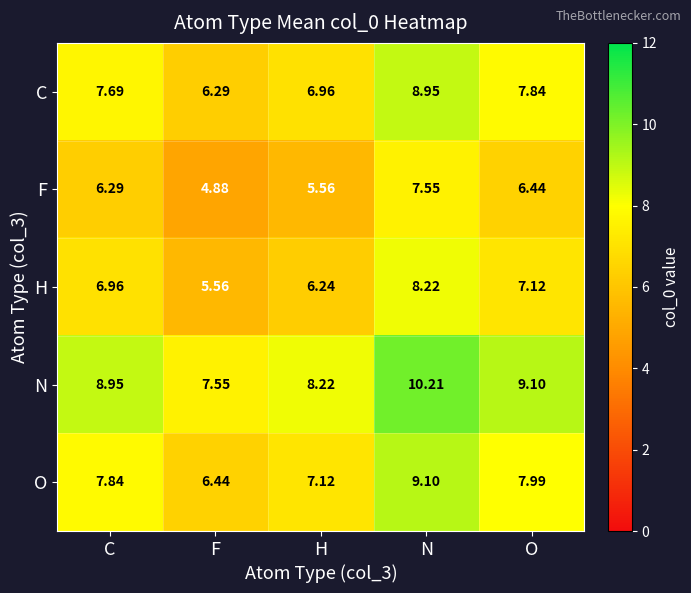

At which label does O first exceed 7?

C